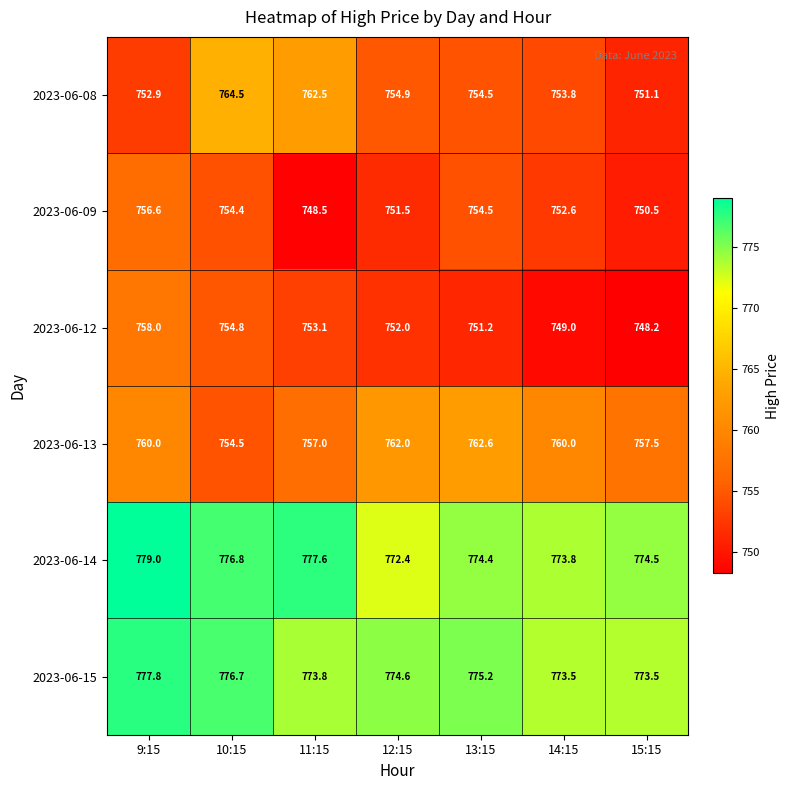

At how many categories does at least one series exceed 772?

7